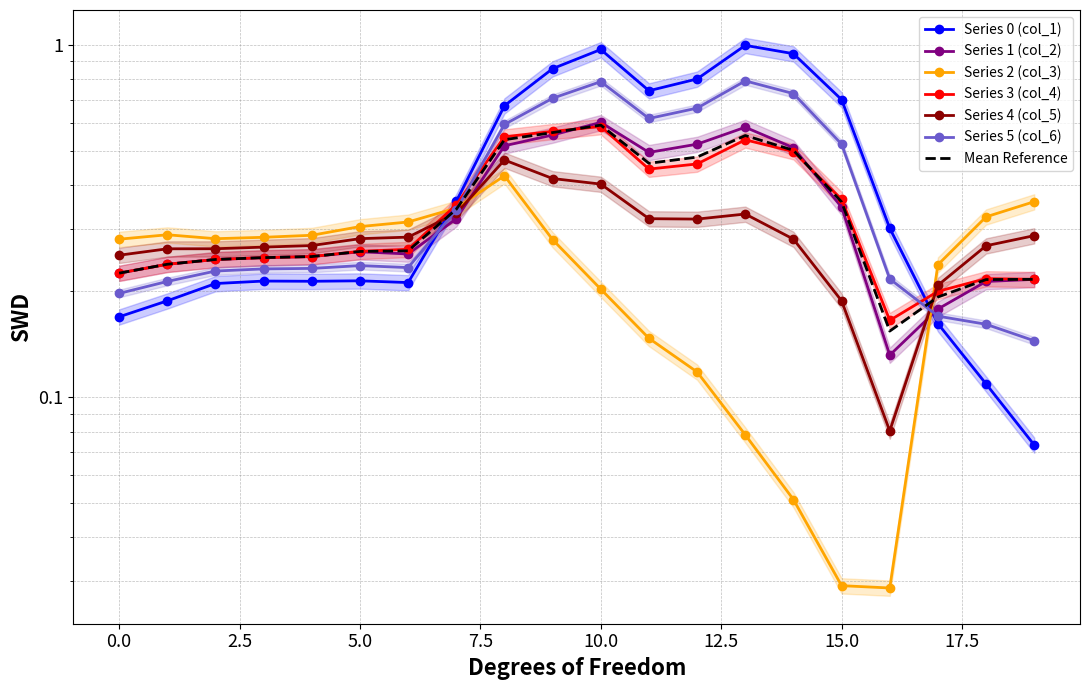

How many times do Series 3 (col_4) and Series 2 (col_3) cross each other?

2